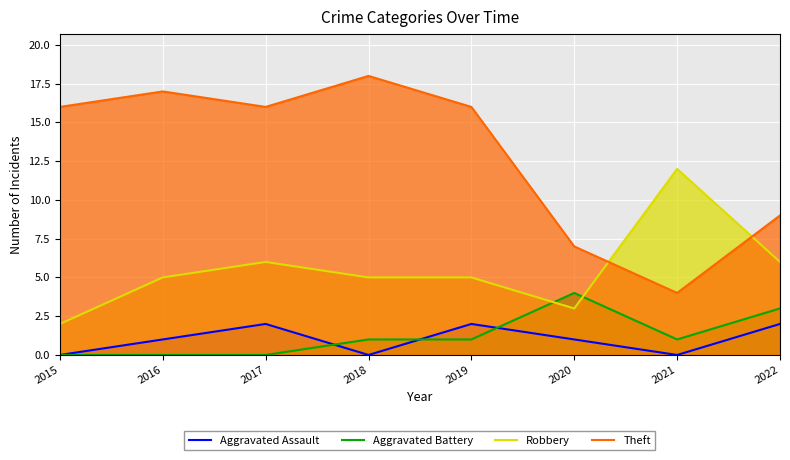

Which series has the widest spread of values?

Theft